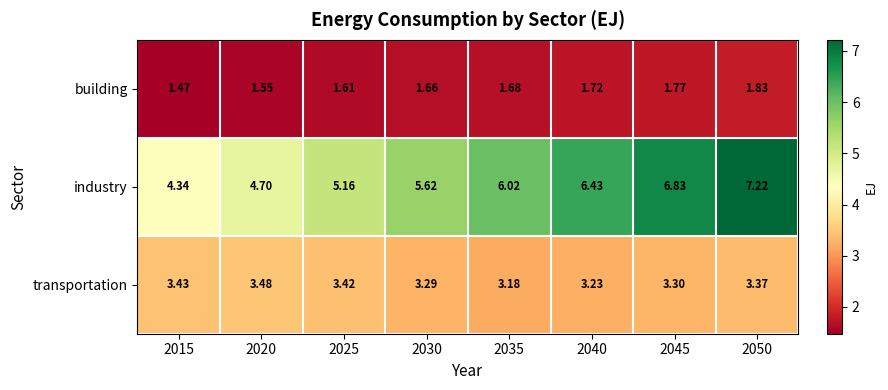

Is the value of transportation at 2020 greater than the value of building at 2035?

Yes